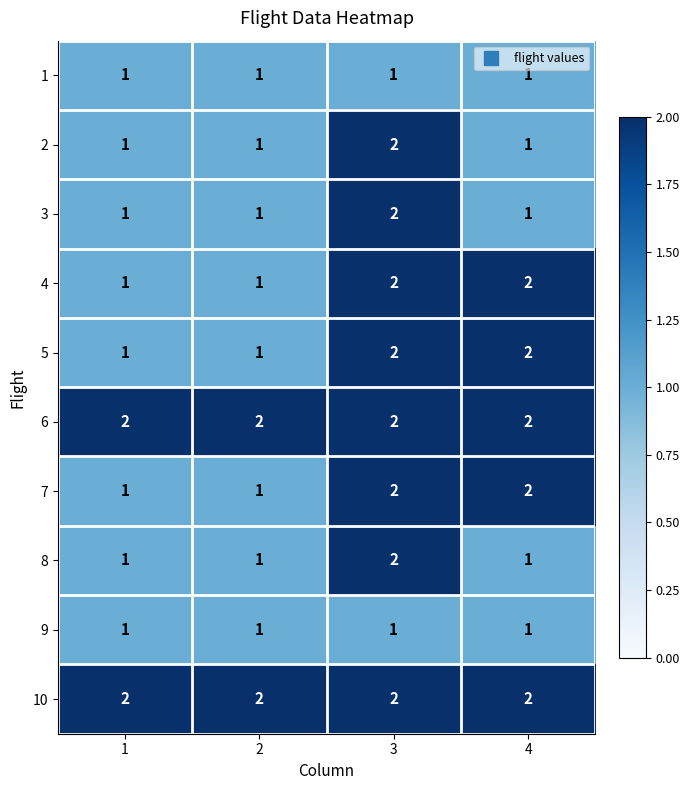

Is it true that 8 equals 3 at 3?

False